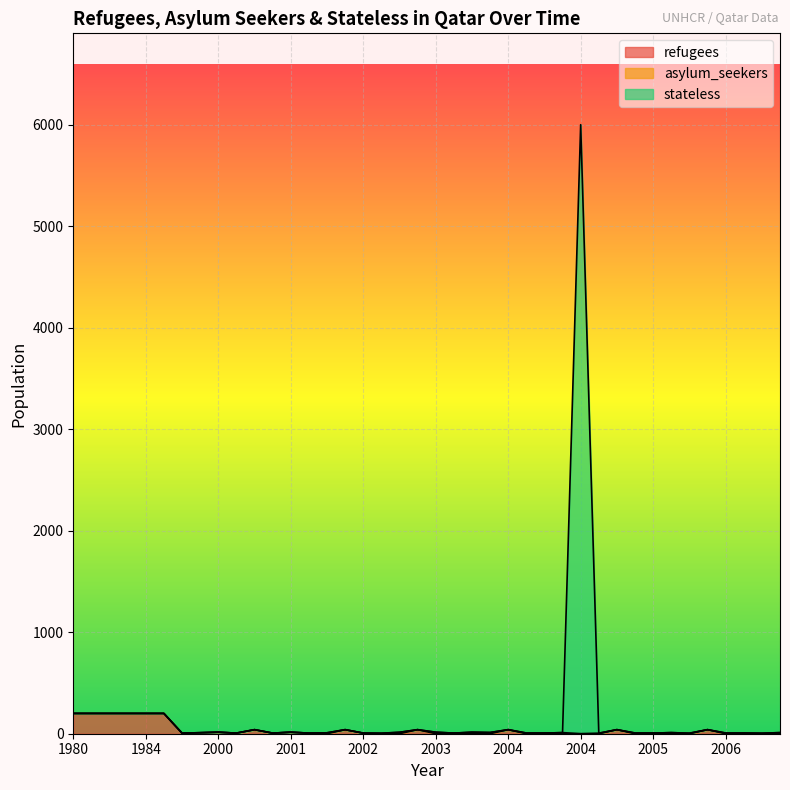

The refugees series shows 92 at 2004. True or false?

False